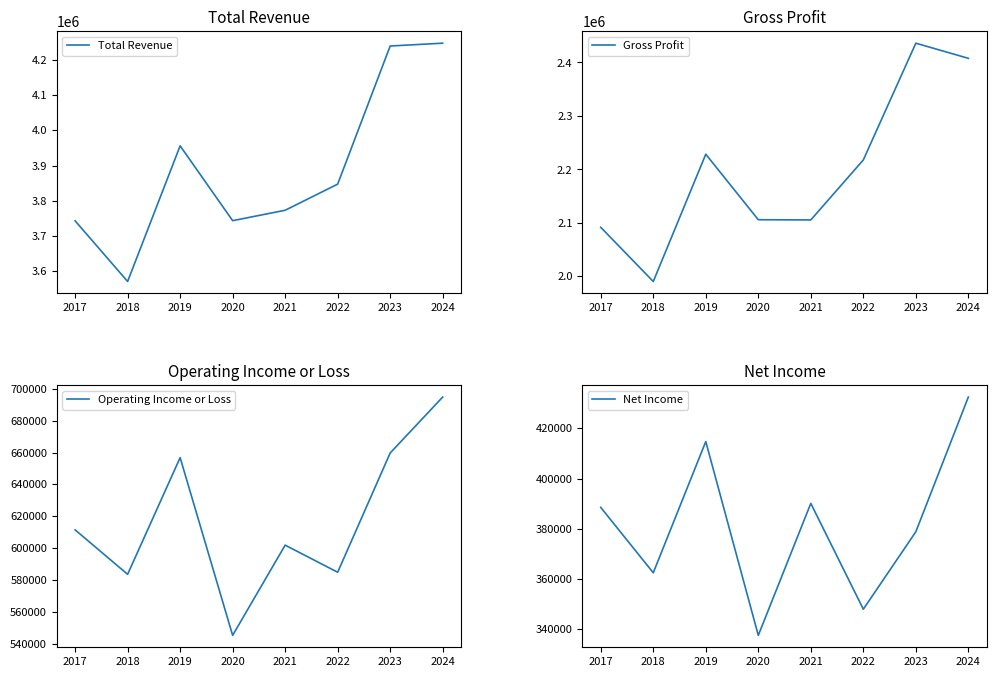

Reading left to right, list all the values displayed in this chart.

Total Revenue: 3742800	3570200	3956000	3743200	3772800	3847100	4240000	4248000
Gross Profit: 2091800	1990500	2228500	2106000	2105600	2217800	2436100	2407800
Operating Income or Loss: 611500	583600	656800	545300	601900	584900	659700	694800
Net Income: 388500	362500	414700	337600	390100	348000	378800	432400